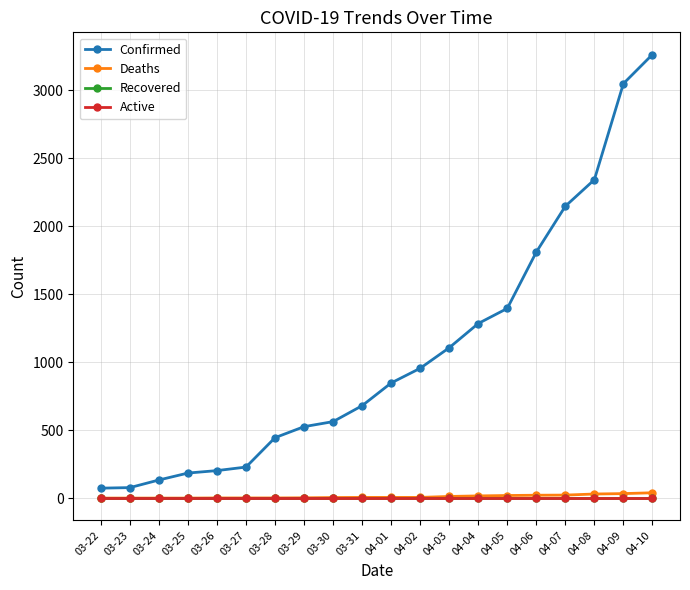

True or false: Confirmed and Active intersect in this chart.

False